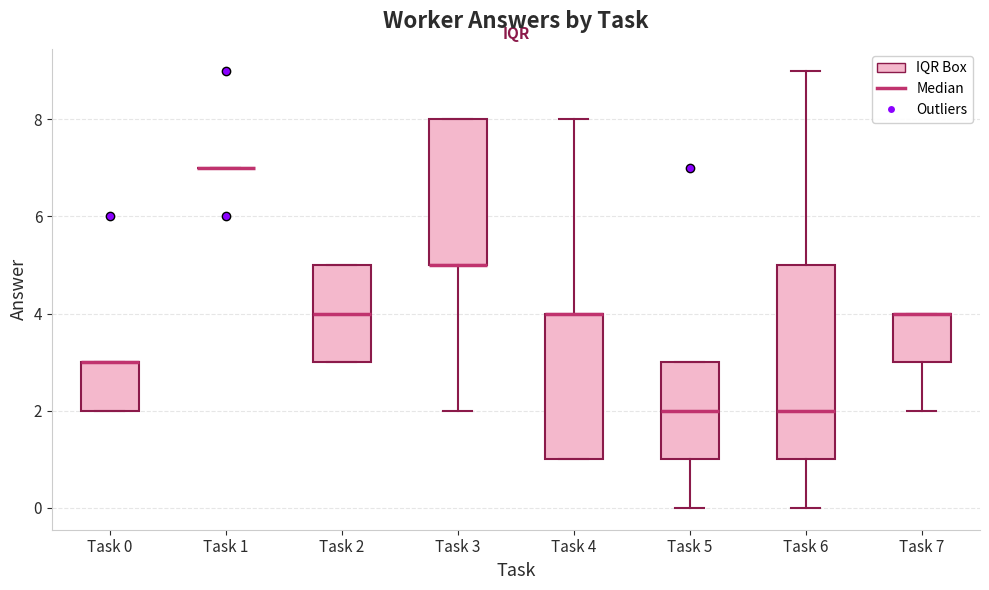

Where is the upper edge of the box for Task 0 on the y-axis? The values are not printed on the chart, so give them approximately, as read against the axis.

3